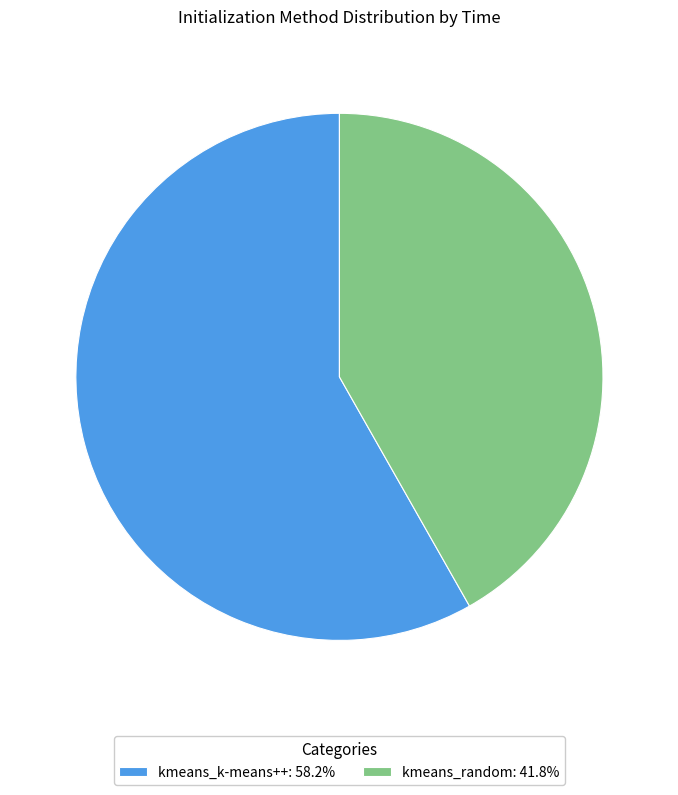

Which category has the smallest portion of the pie?

kmeans_random